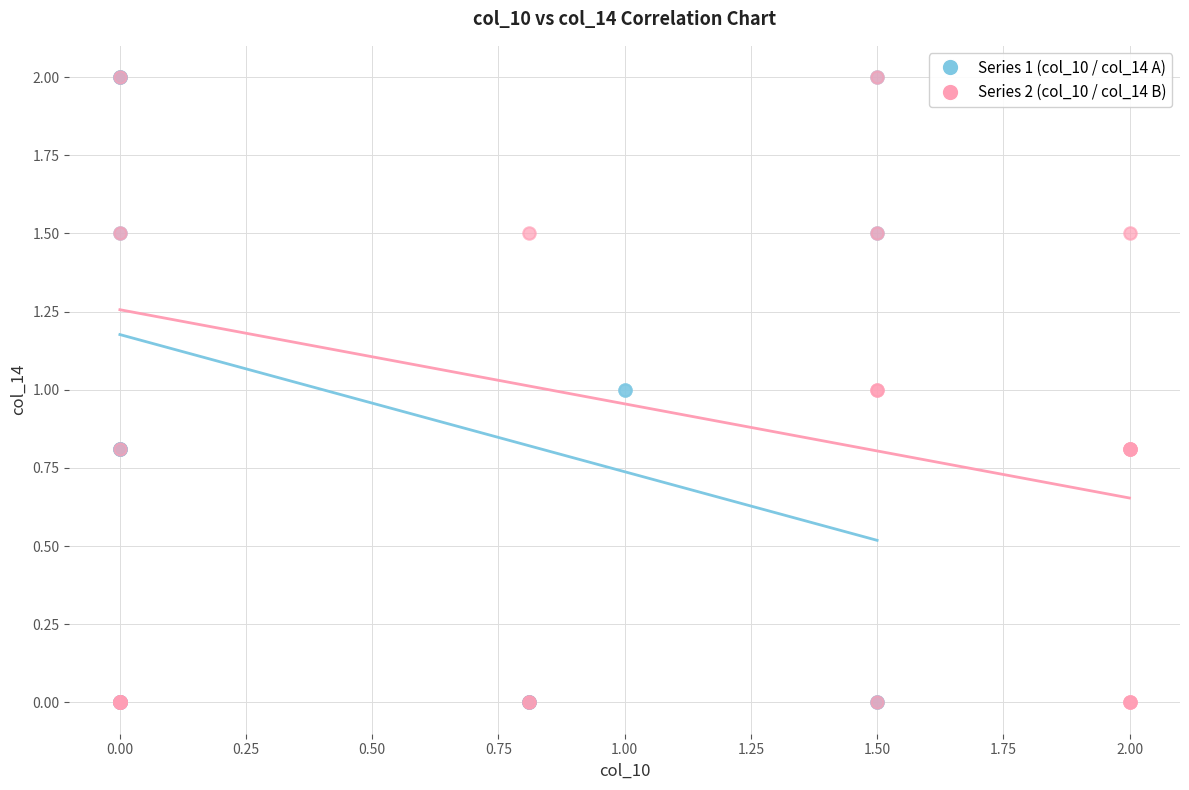

What are all the series names shown in the legend?

Series 1 (col_10 / col_14 A), Series 2 (col_10 / col_14 B)